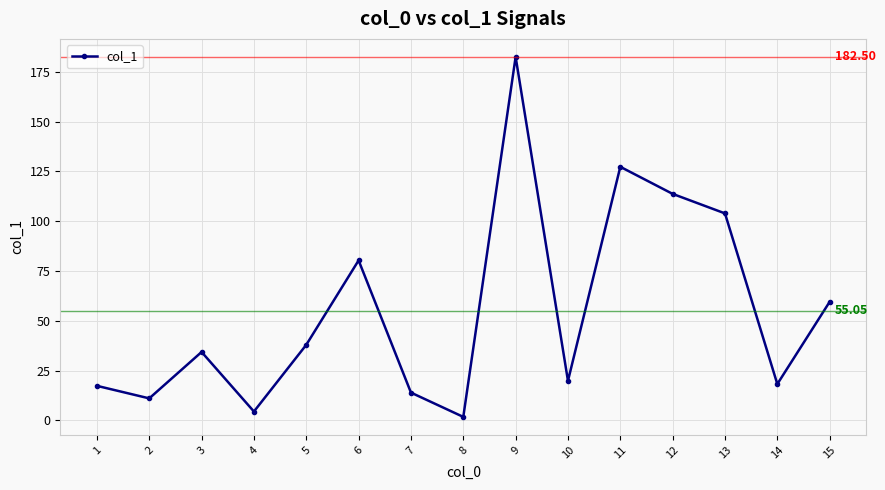

How many lines are shown in the chart?

1